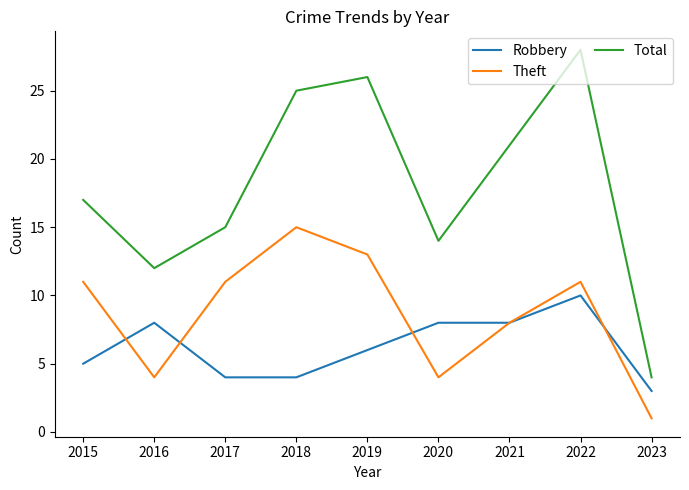

Which series changed the most between 2019 and 2023?

Total